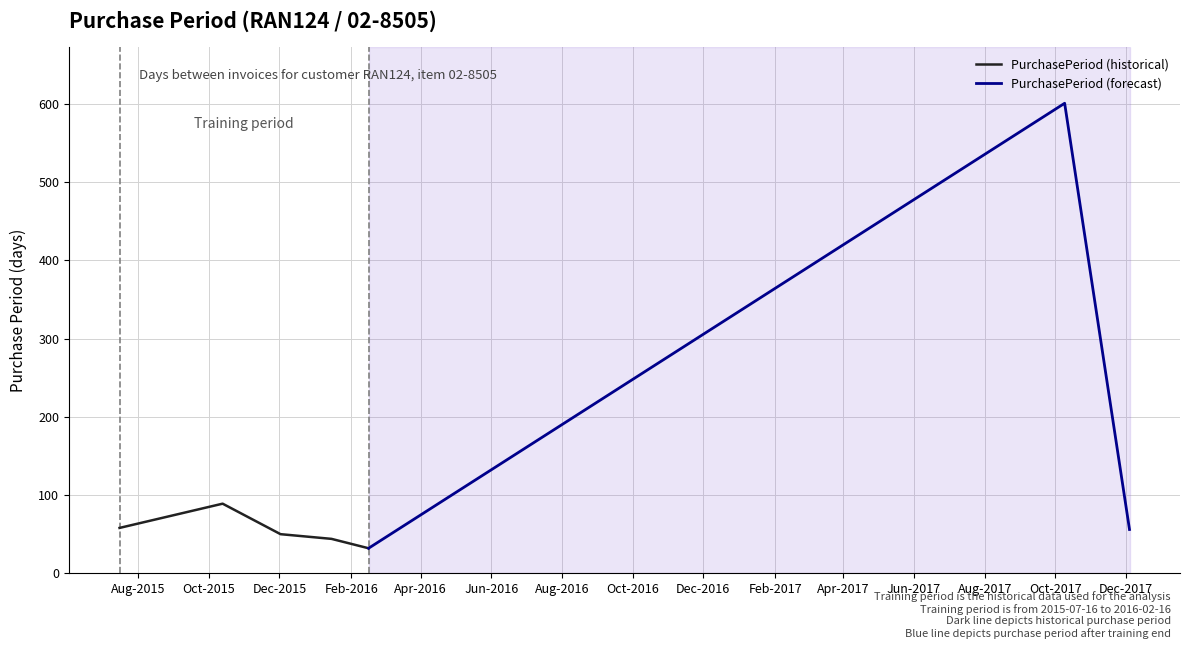

What is the label of the 2nd point from the left?

2015-10-13